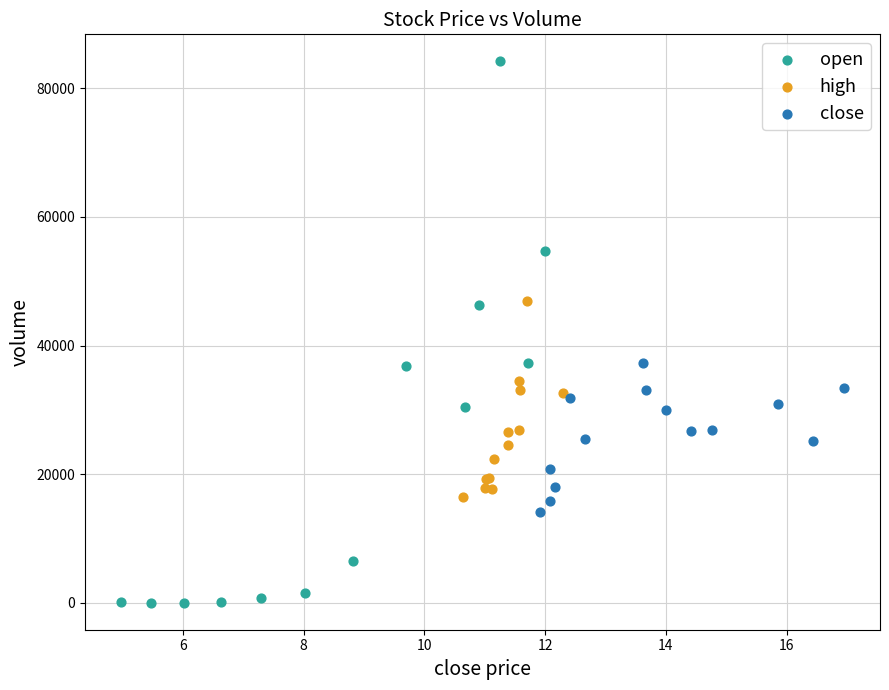

Which series reaches the minimum Y coordinate?

open